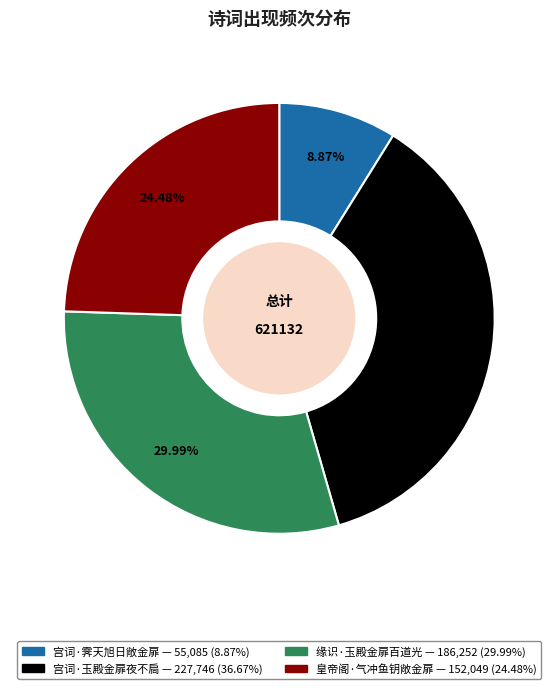

Which has a higher value, 宫词·霁天旭日敞金扉 or 宫词·玉殿金扉夜不扃?

宫词·玉殿金扉夜不扃